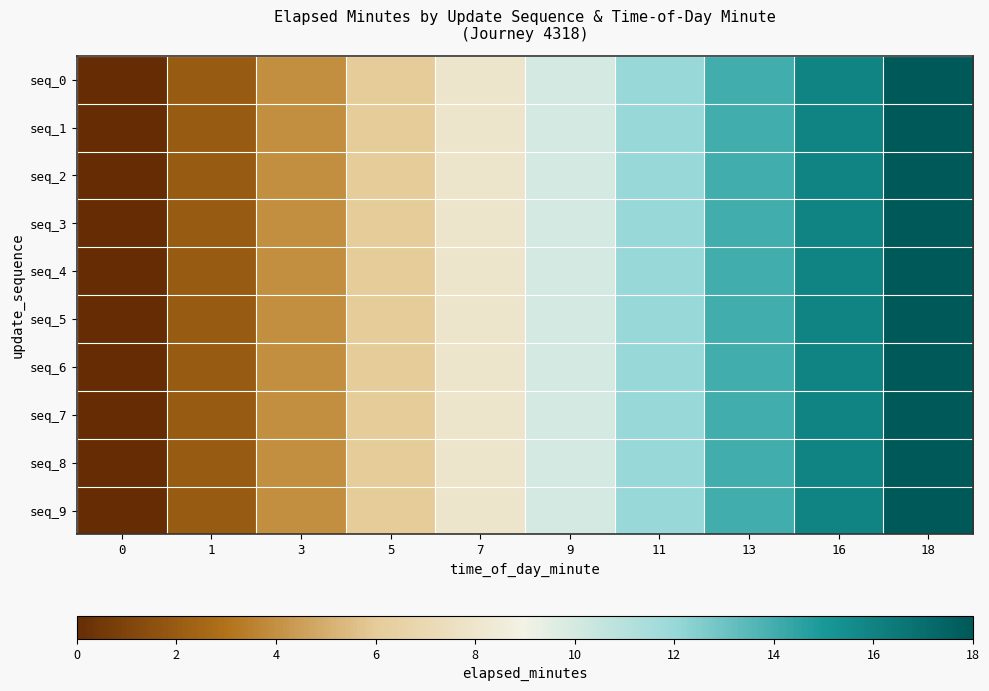

At how many categories does at least one series exceed 0?

9